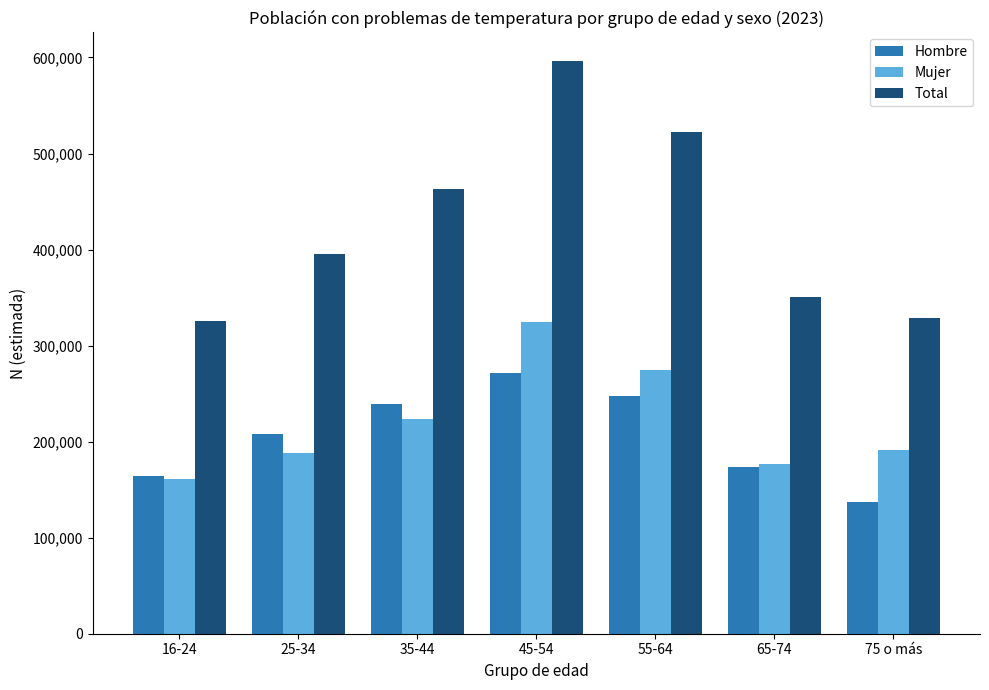

Which series has the widest spread of values?

Total